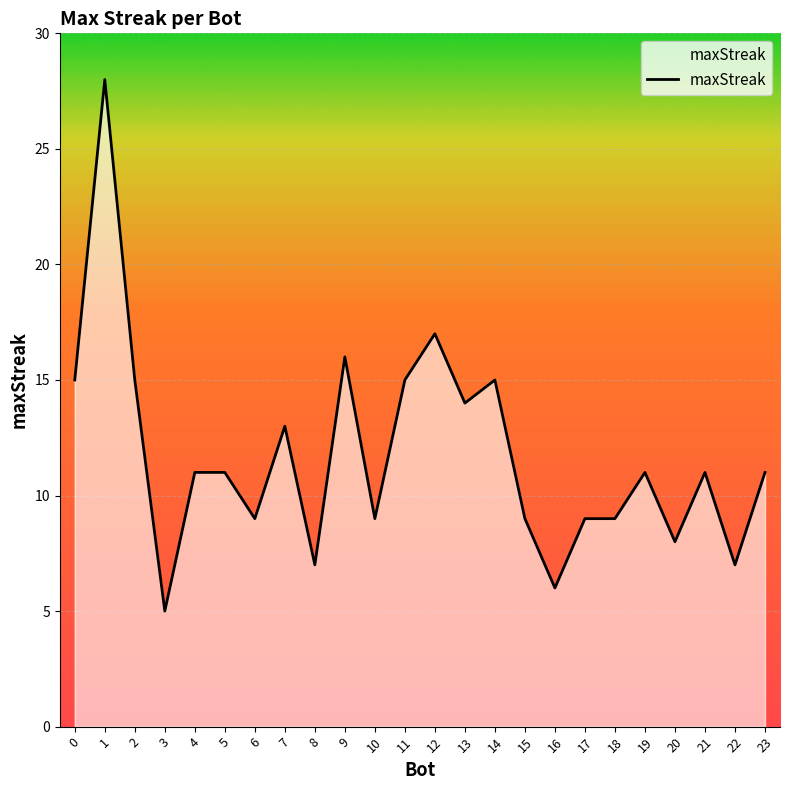

How many distinct data groups are displayed?

1